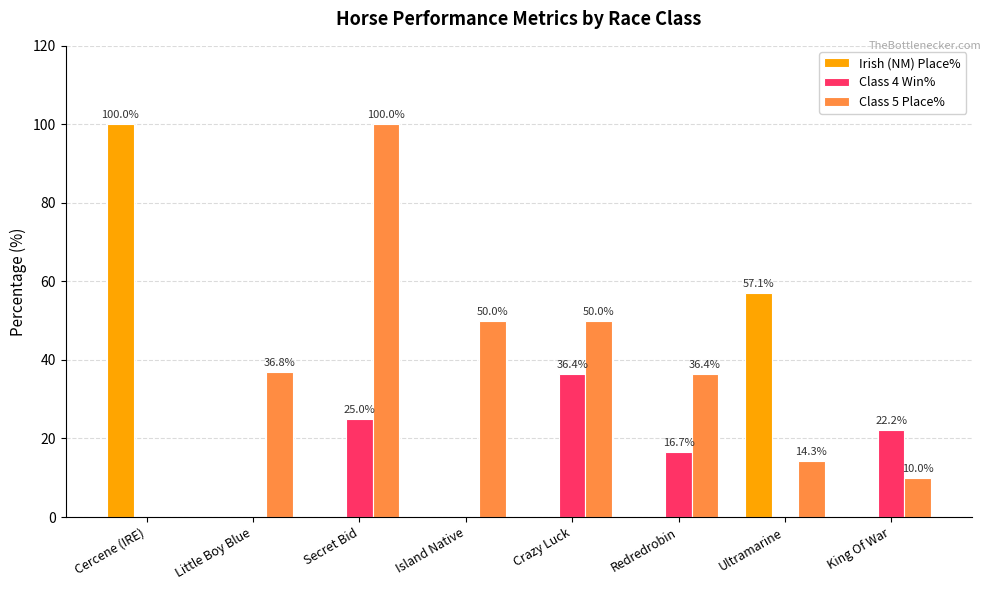

What is the difference between the Class 4 Win% values at Secret Bid and Ultramarine?

25.0